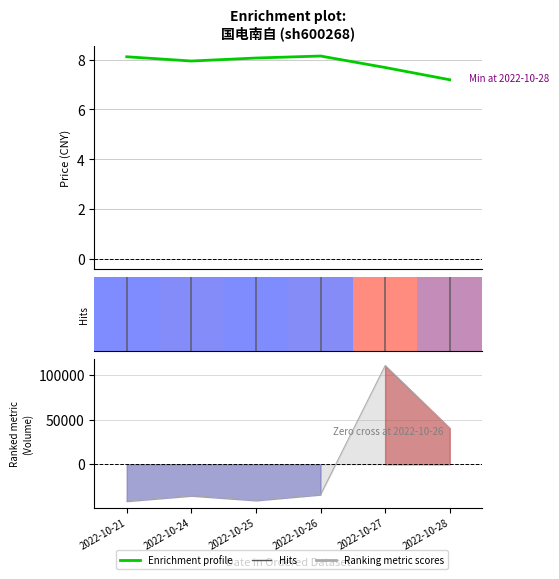

The value at 2022-10-27 is 7.7. True or false?

True